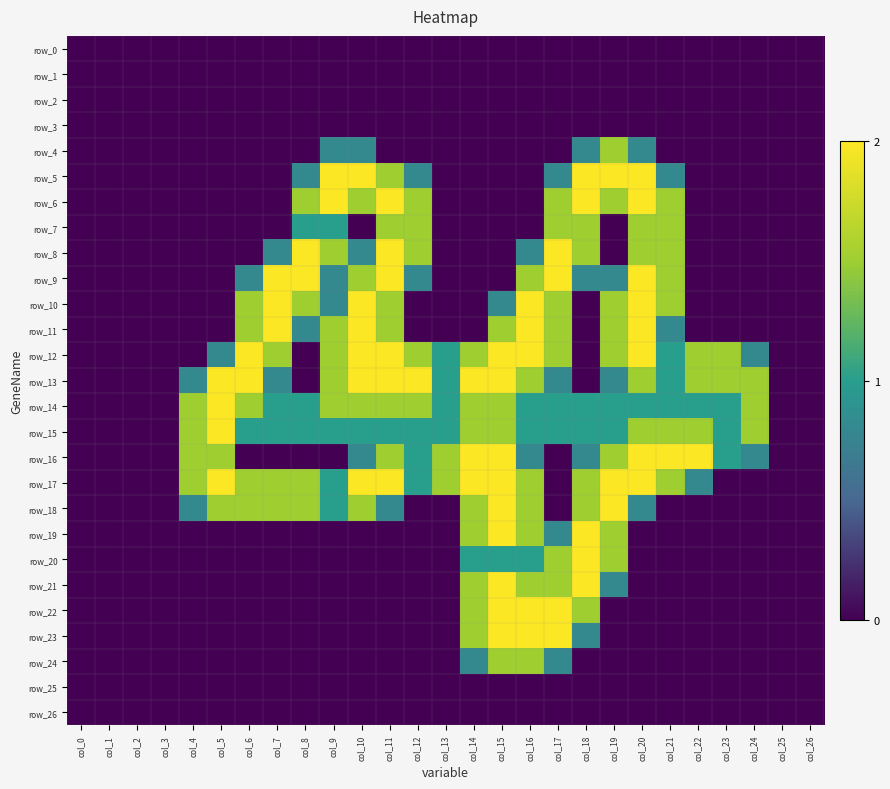

What is the approximate value of row_24 at col_15?

1.5